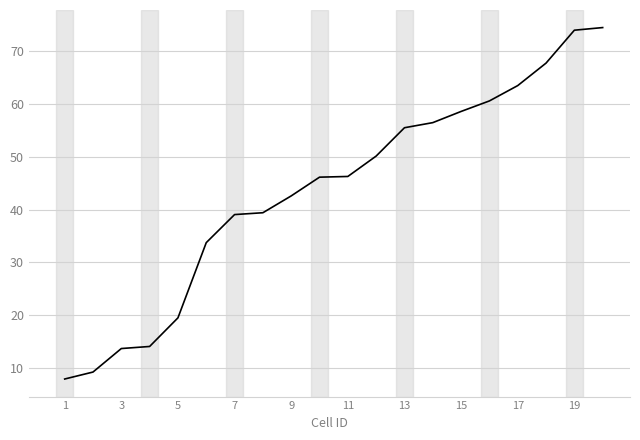

What is the smallest value displayed?

7.9